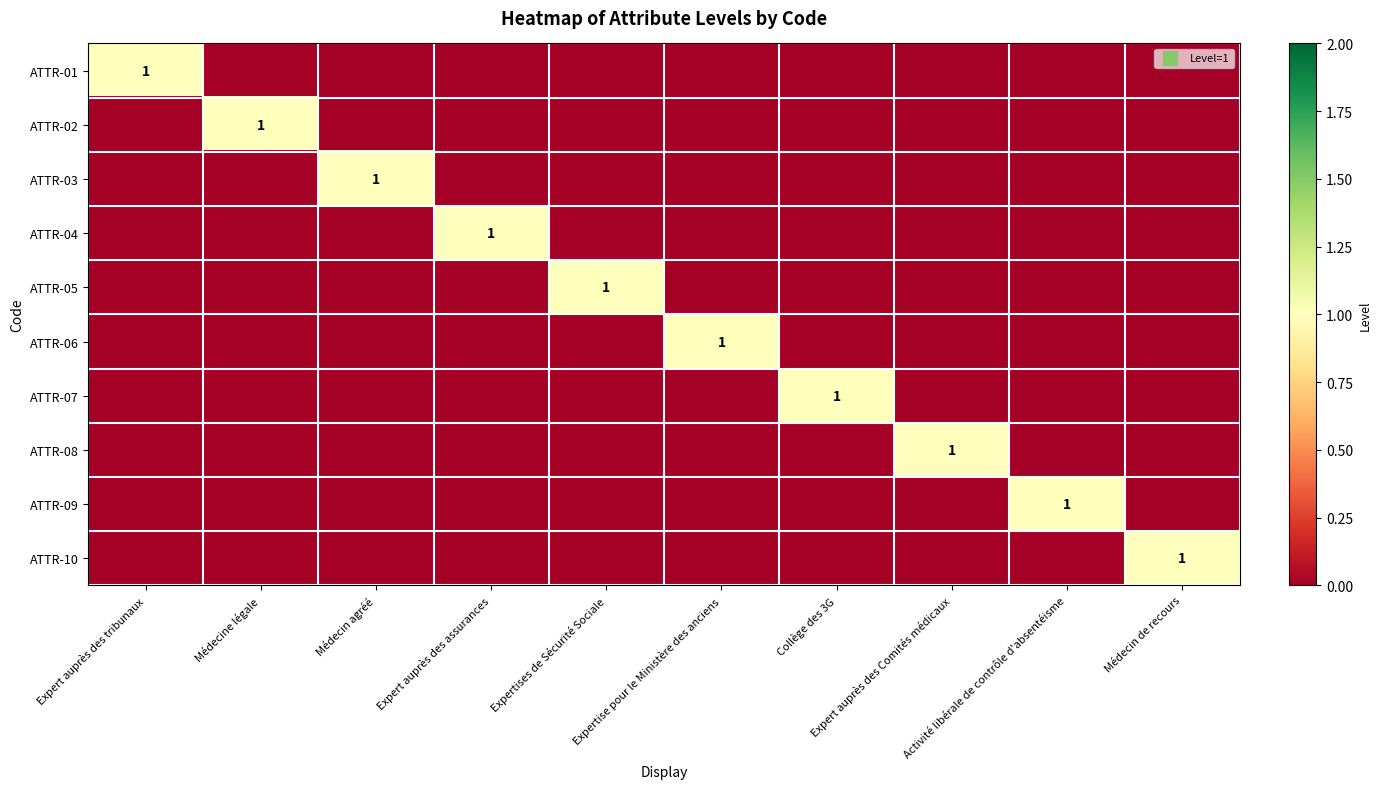

What is the difference between the highest and lowest values at Expert auprès des Comités médicaux?

1